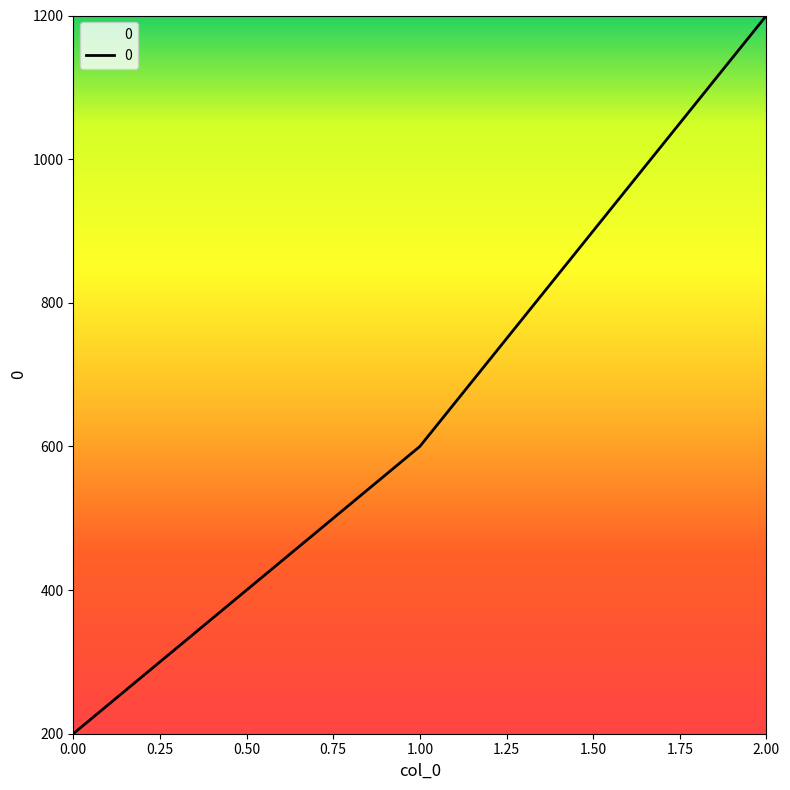

Count the values in the range 200 to 1200.

3